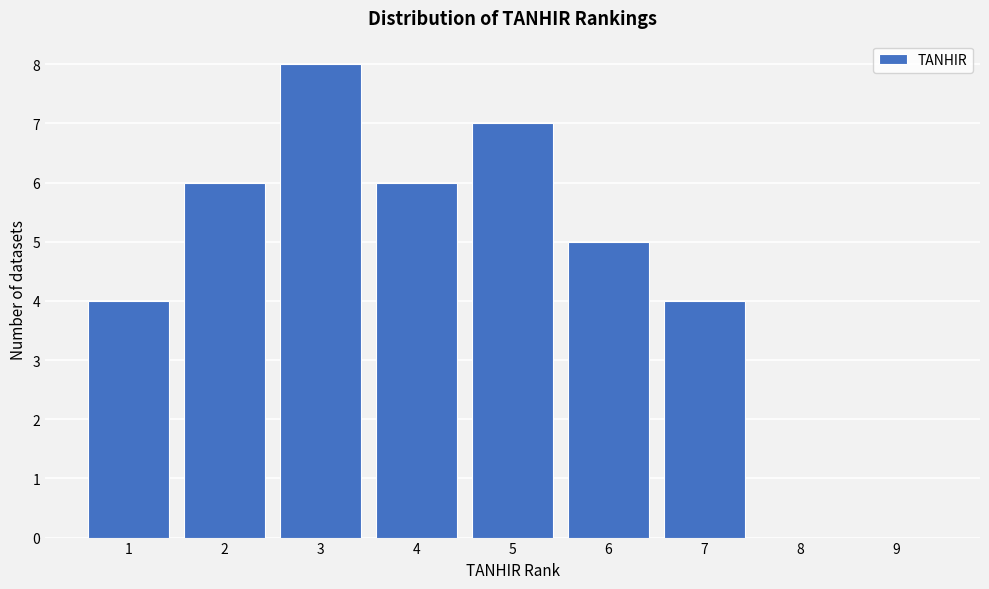

Reading left to right, list every bar in this chart as the range it spans on the x-axis followed by its height. The values are not printed on the chart, so give them approximately, as read against the axis.

0.5 to 1.5: 4
1.5 to 2.5: 6
2.5 to 3.5: 8
3.5 to 4.5: 6
4.5 to 5.5: 7
5.5 to 6.5: 5
6.5 to 7.5: 4
7.5 to 8.5: 0
8.5 to 9.5: 0